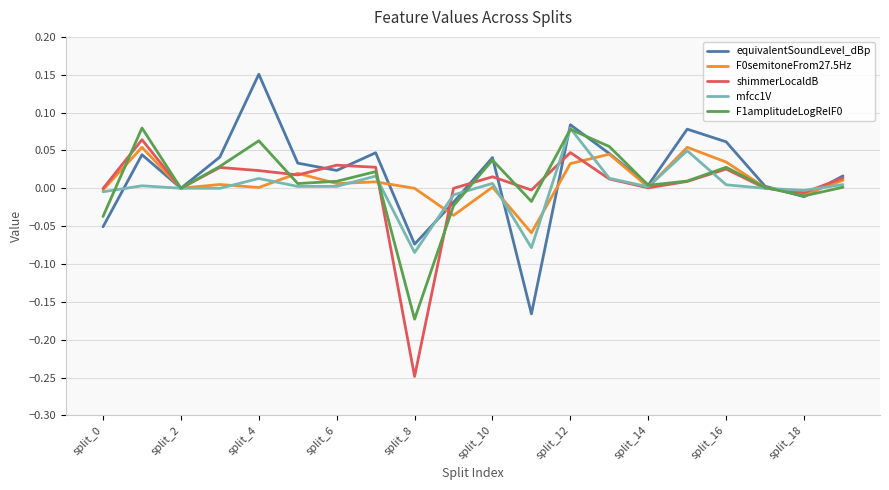

True or false: F0semitoneFrom27.5Hz has more than 2 interior local peaks.

True